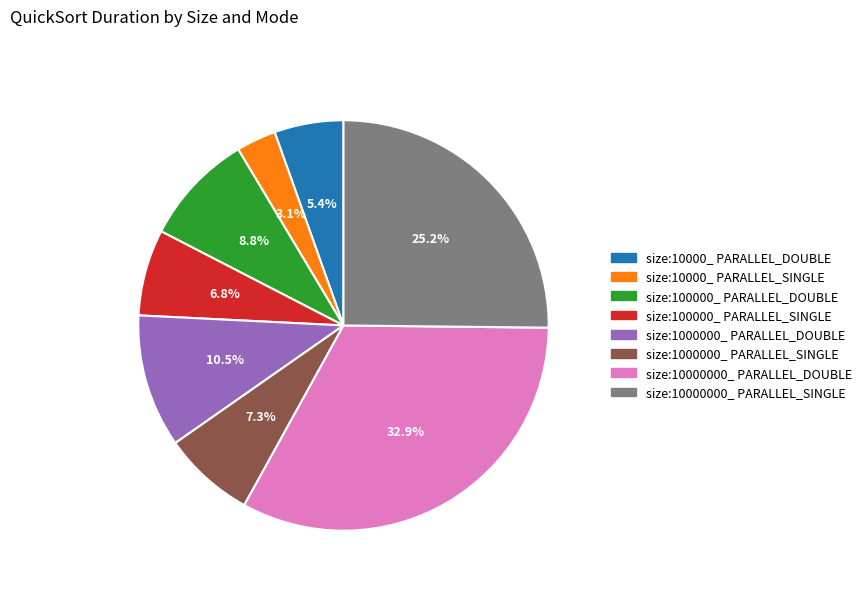

How many slices are in this pie chart?

8